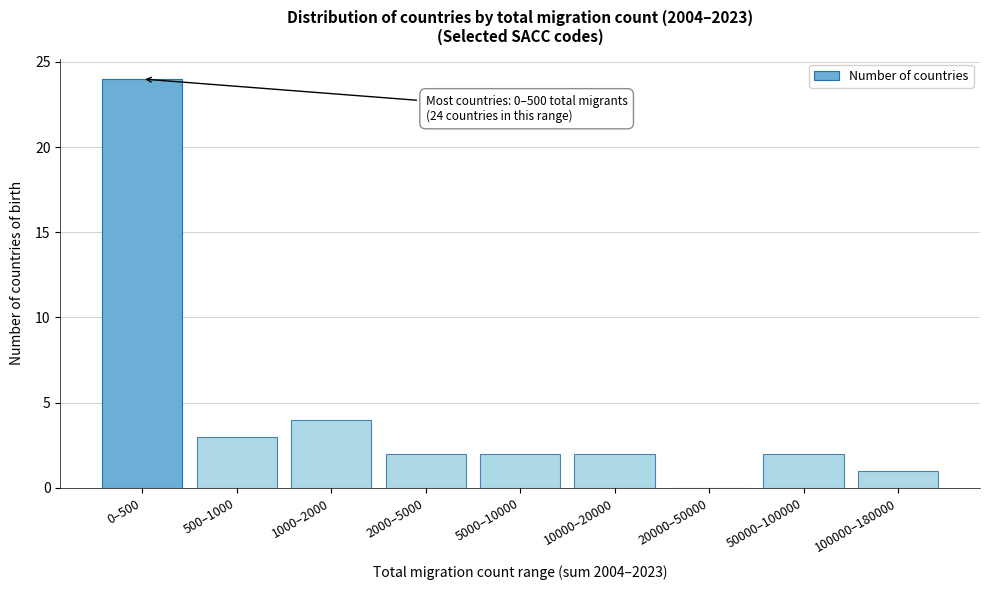

Reading right to left, transcribe all the data shown in this chart.

100000–180000=1	50000–100000=2	20000–50000=0	10000–20000=2	5000–10000=2	2000–5000=2	1000–2000=4	500–1000=3	0–500=24